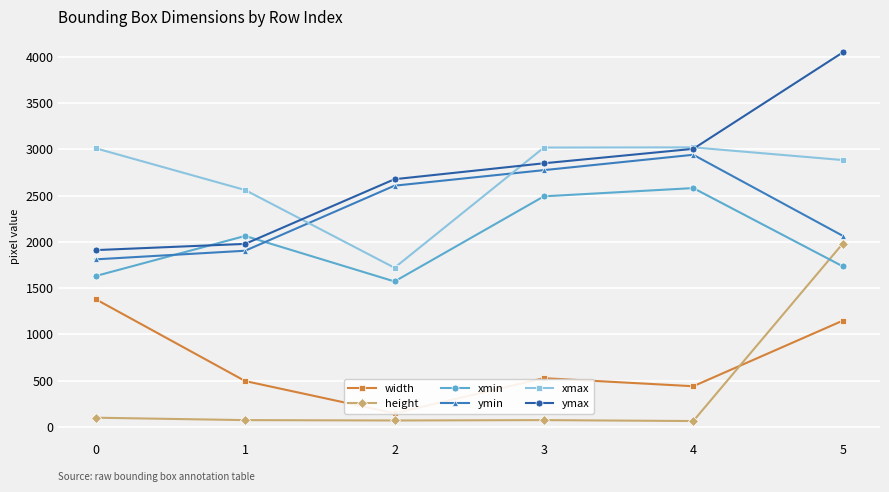

Between 1 and 5, which series saw the biggest shift?

ymax